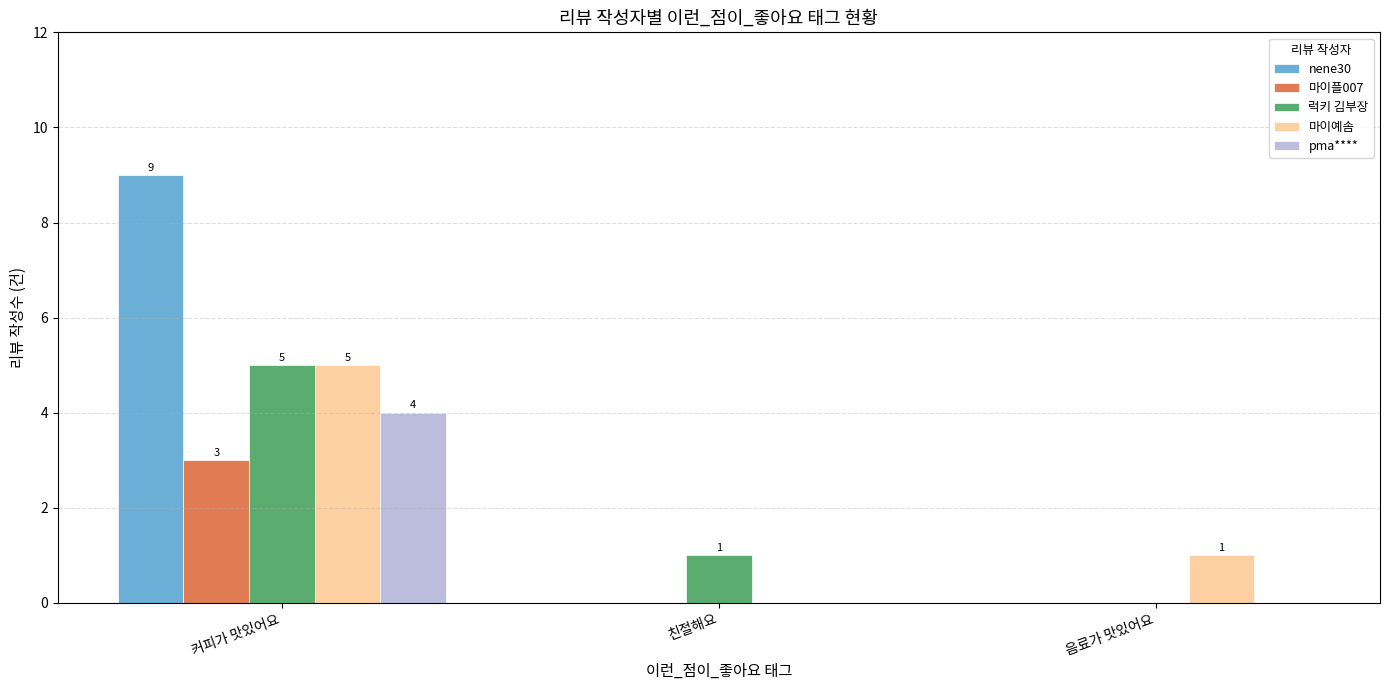

Which series has the largest range (max minus min)?

nene30